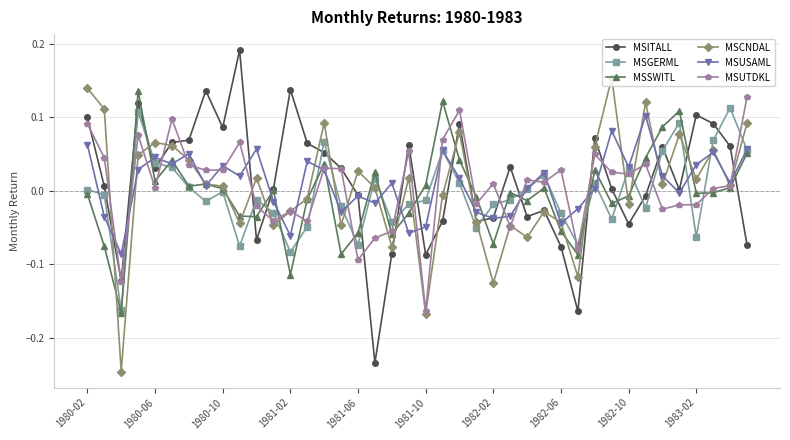

True or false: MSSWITL has more than 2 points higher than both neighbors.

True